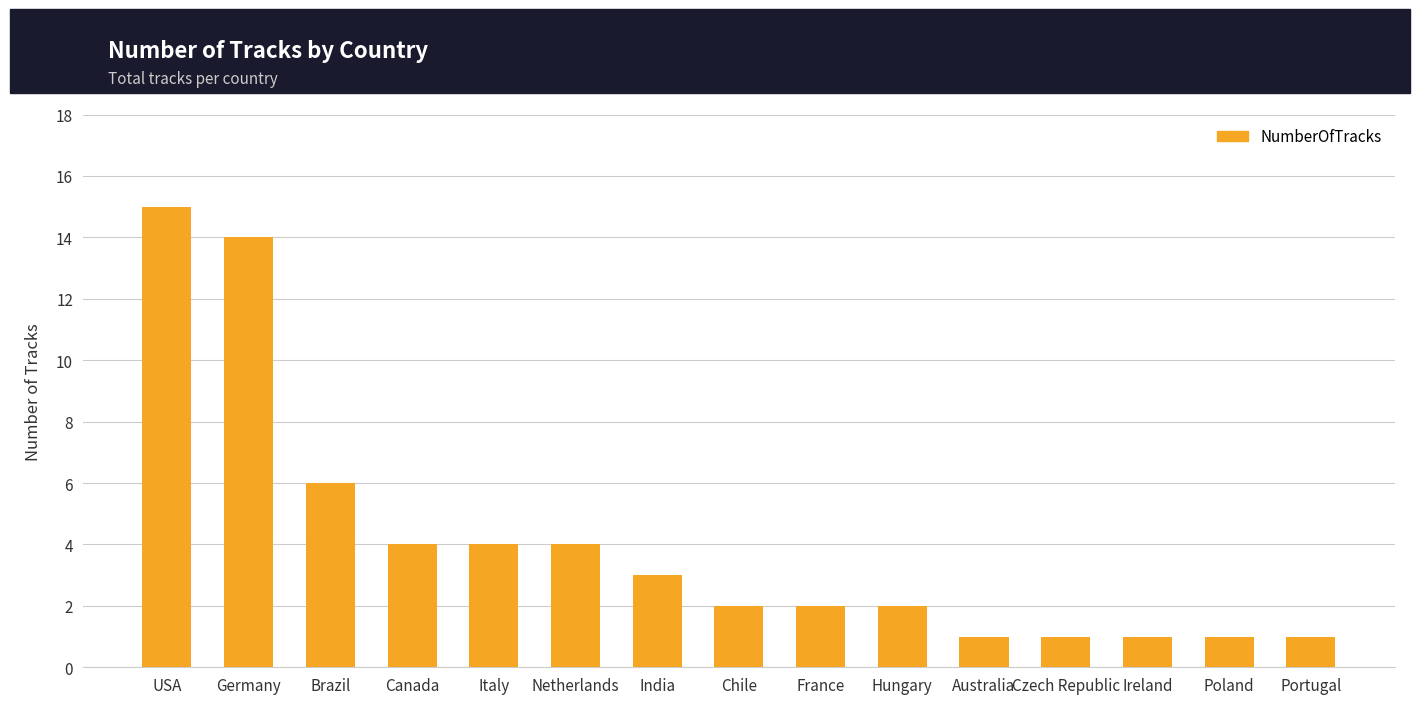

What is the value of the 15th bar from the left?

1